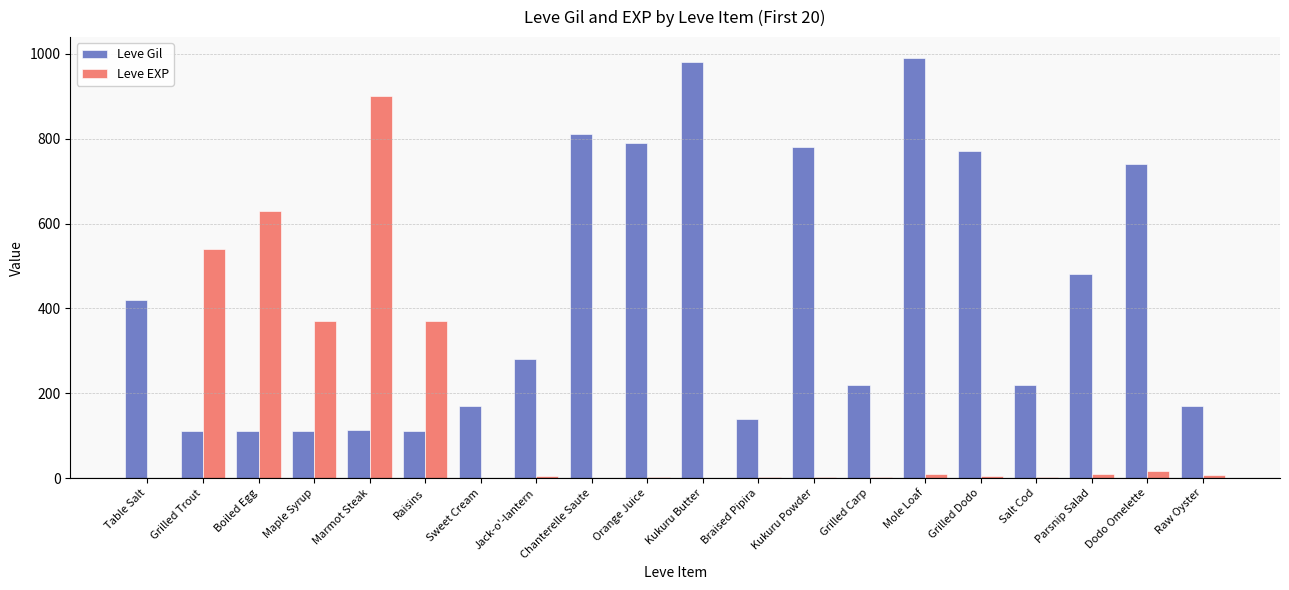

Where is Leve Gil nearest to the value 551?

Parsnip Salad